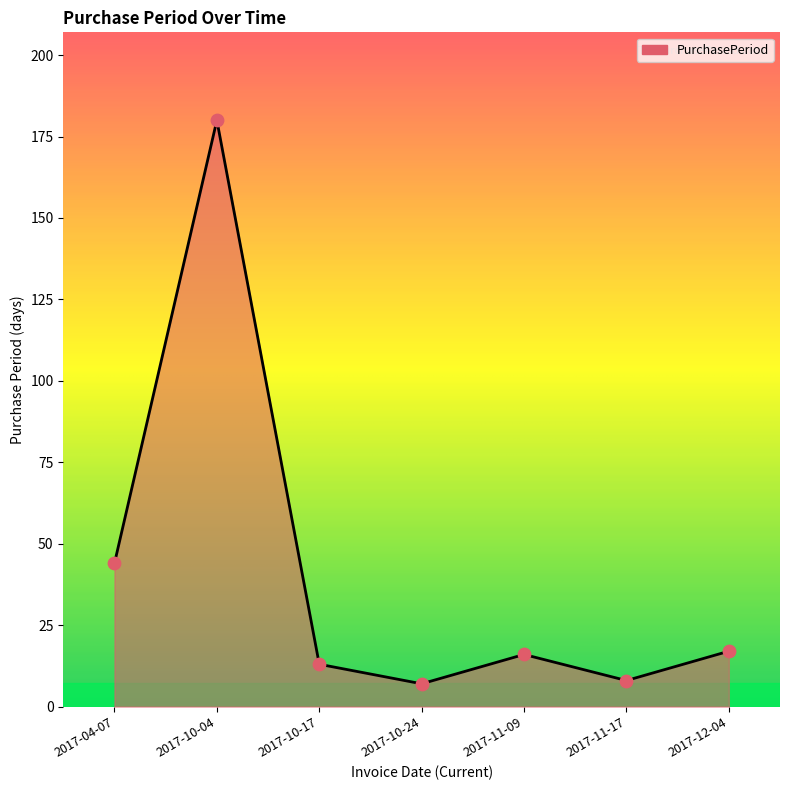

Between 2017-04-07 and 2017-10-04, which is larger?

2017-10-04